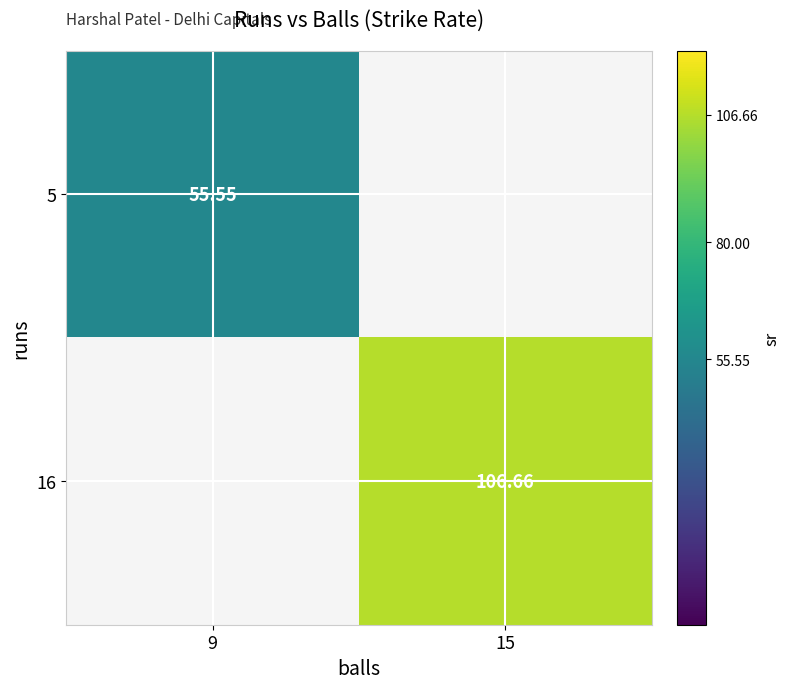

At how many categories does at least one series exceed 94?

1